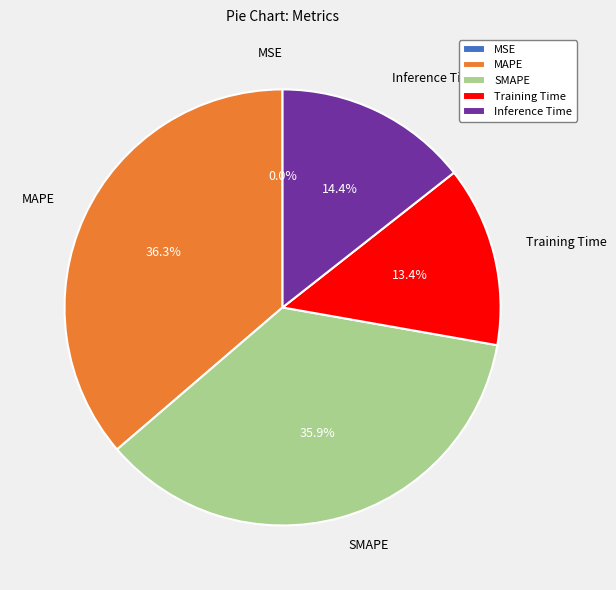

True or false: MAPE accounts for 36% of the total.

True